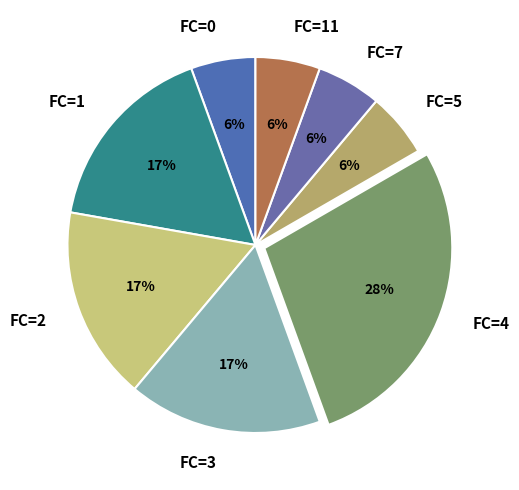

To the nearest percent, what percentage of the pie is FC=11?

6%